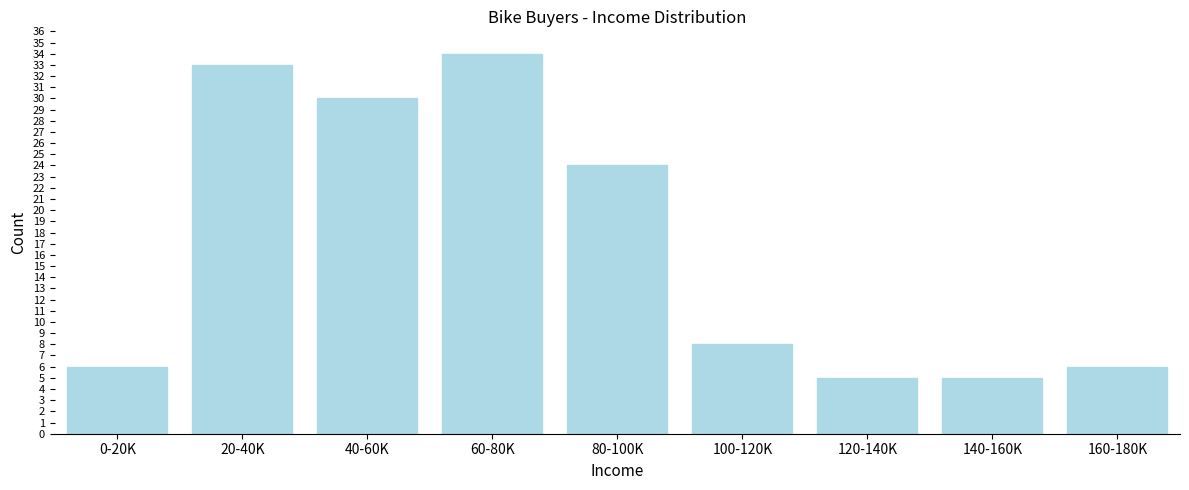

Reading right to left, list all the values displayed in this chart.

160-180K=6	140-160K=5	120-140K=5	100-120K=8	80-100K=24	60-80K=34	40-60K=30	20-40K=33	0-20K=6